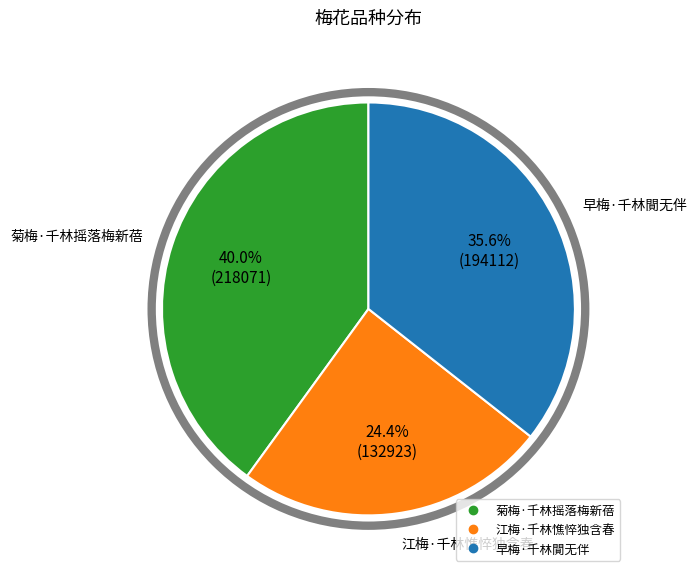

What is the ratio of the value at 早梅·千林閴无伴 to the value at 江梅·千林憔悴独含春?

1.5